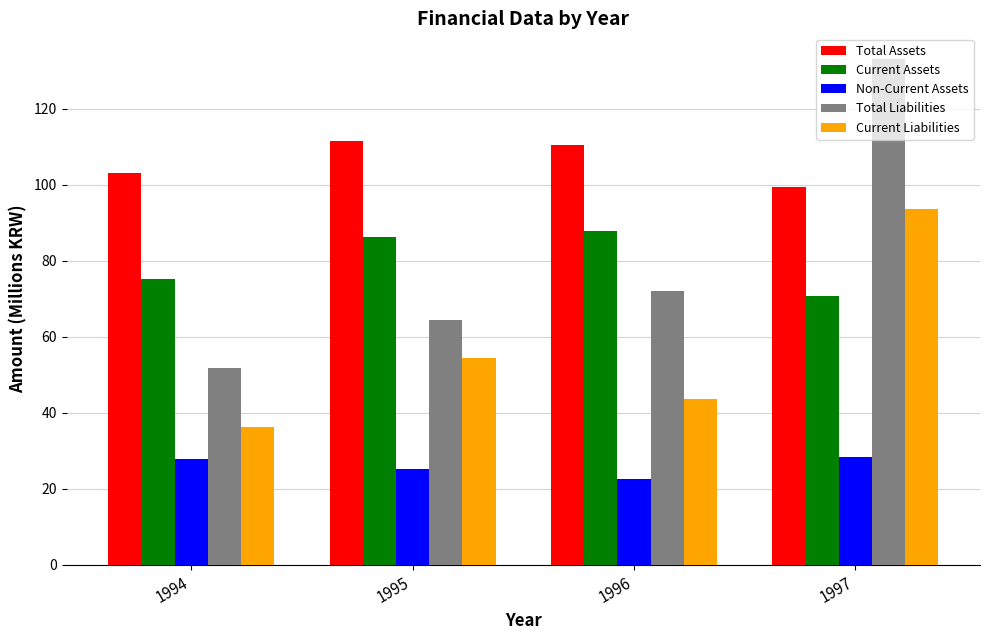

True or false: Total Liabilities has a value of 64.4 at 1995.

True